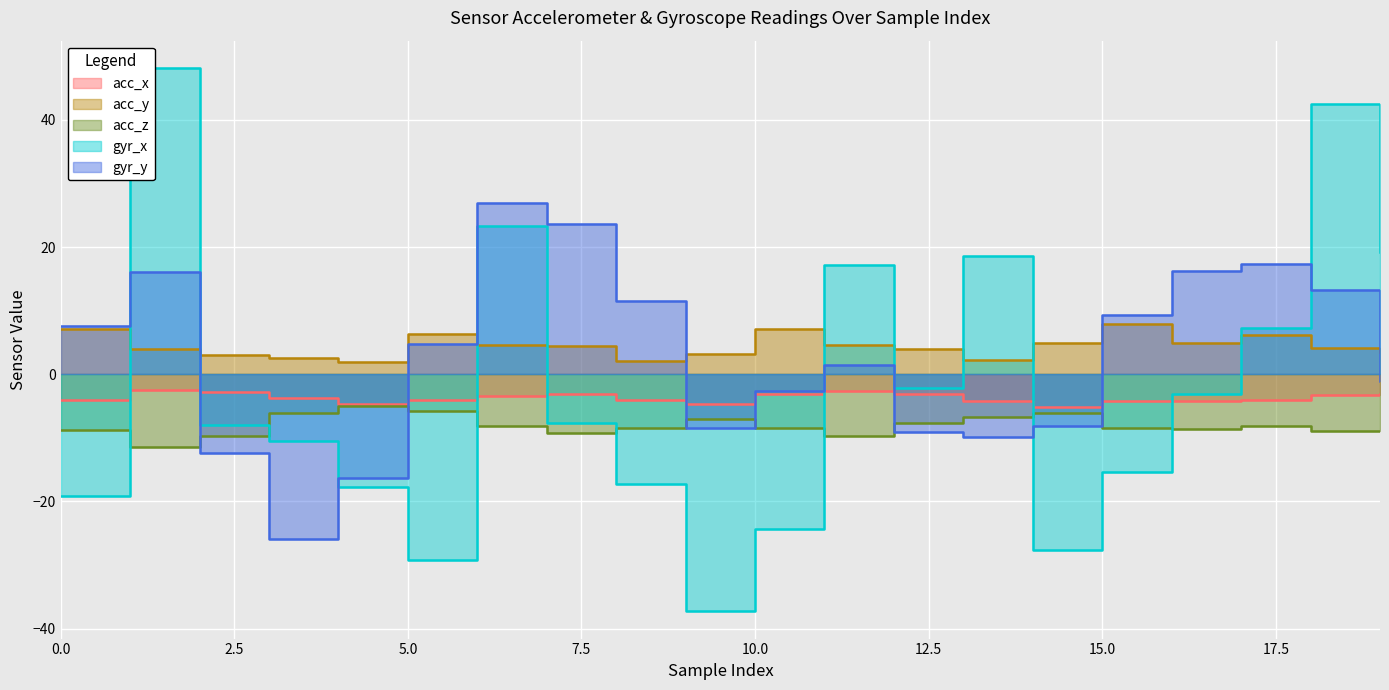

The value of acc_z at 18 is -12.4. True or false?

False